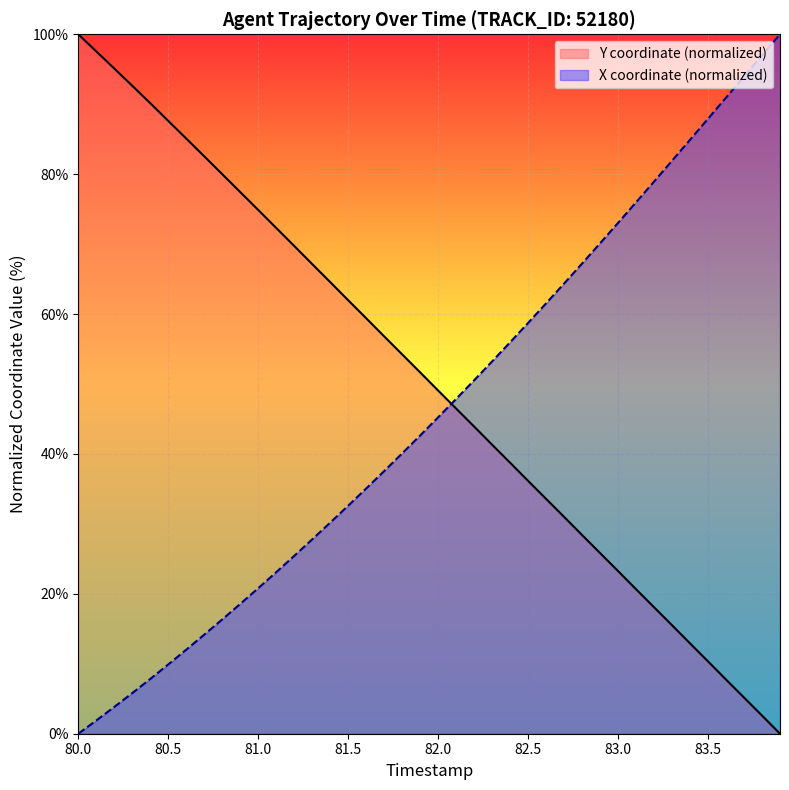

What is the difference between the highest and lowest values at 83.0?

49.8